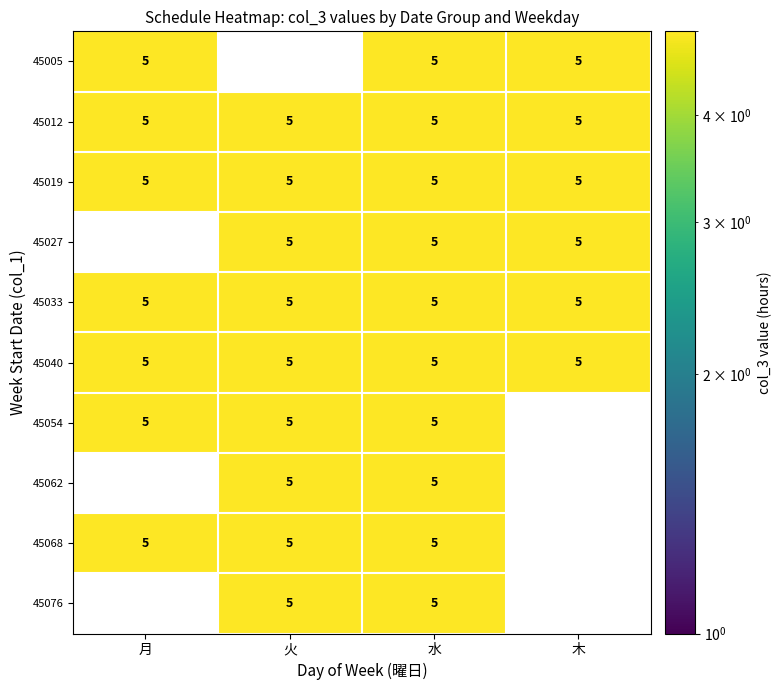

What is the sum of all 45012 values?

20